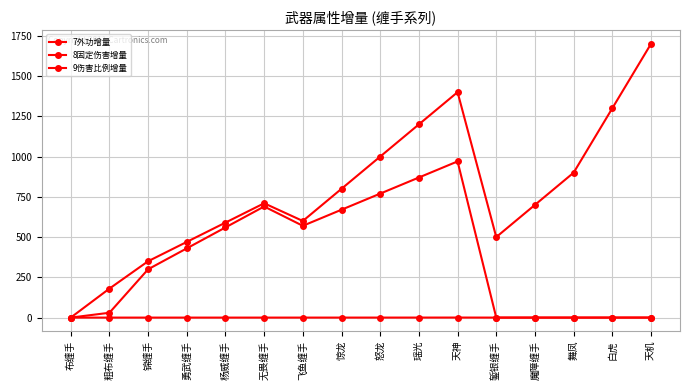

Is this an area chart (filled region under the line)?

No